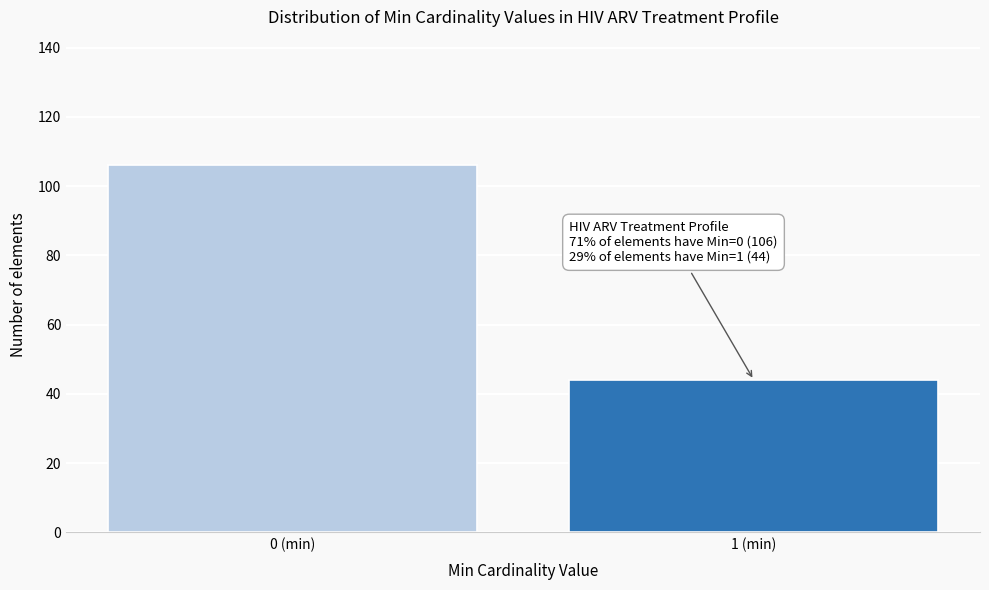

Reading right to left, list all the values displayed in this chart.

44	106